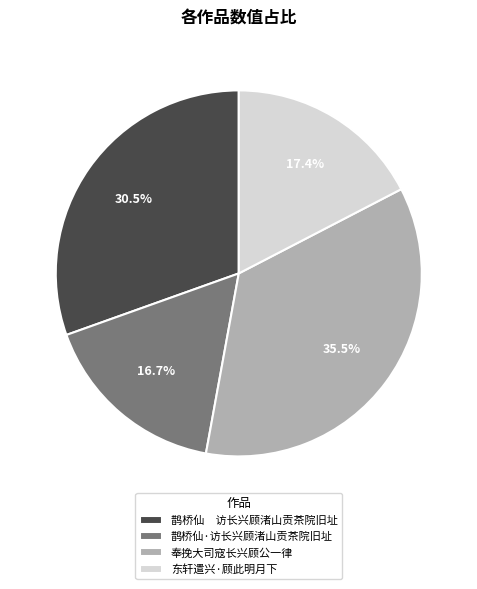

Is the sum of 东轩遣兴·顾此明月下 and 奉挽大司寇长兴顾公一律 greater than half?

Yes